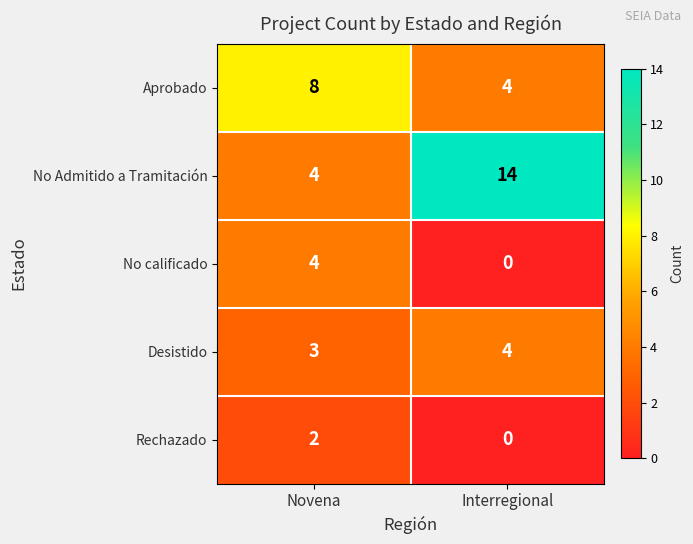

What is the average value of the Desistido series?

4